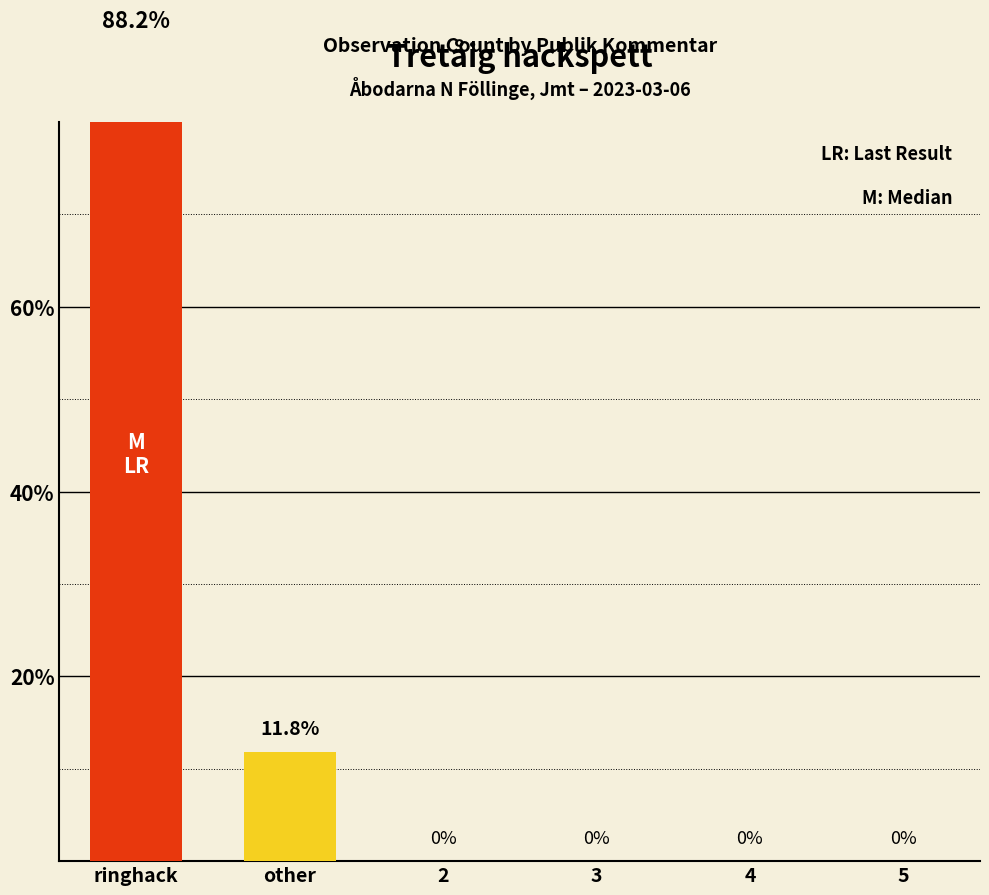

Are the bars grouped side by side (vs. stacked)?

No